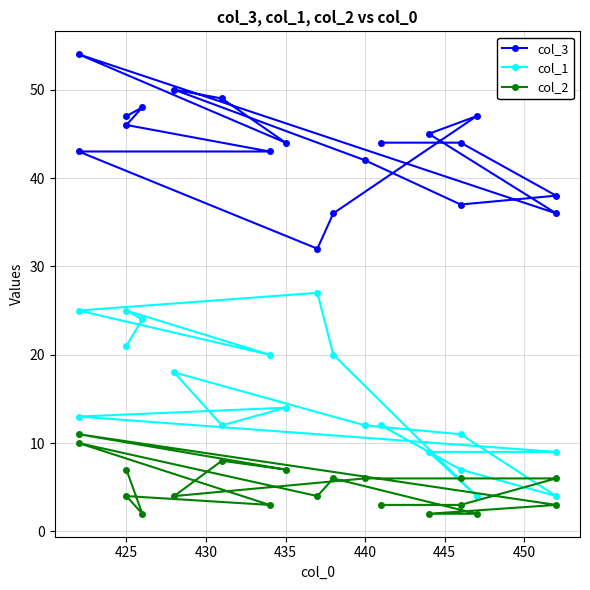

How many lines are shown in the chart?

3